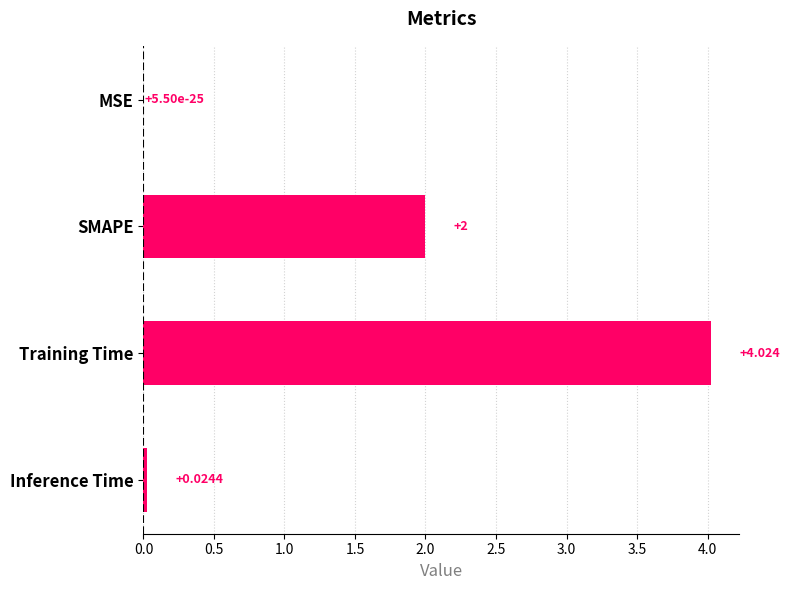

Between Inference Time and Training Time, which is larger?

Training Time